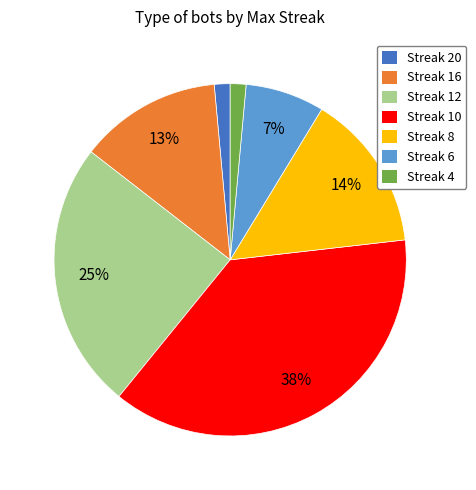

To the nearest percent, what is the average slice percentage?

14%